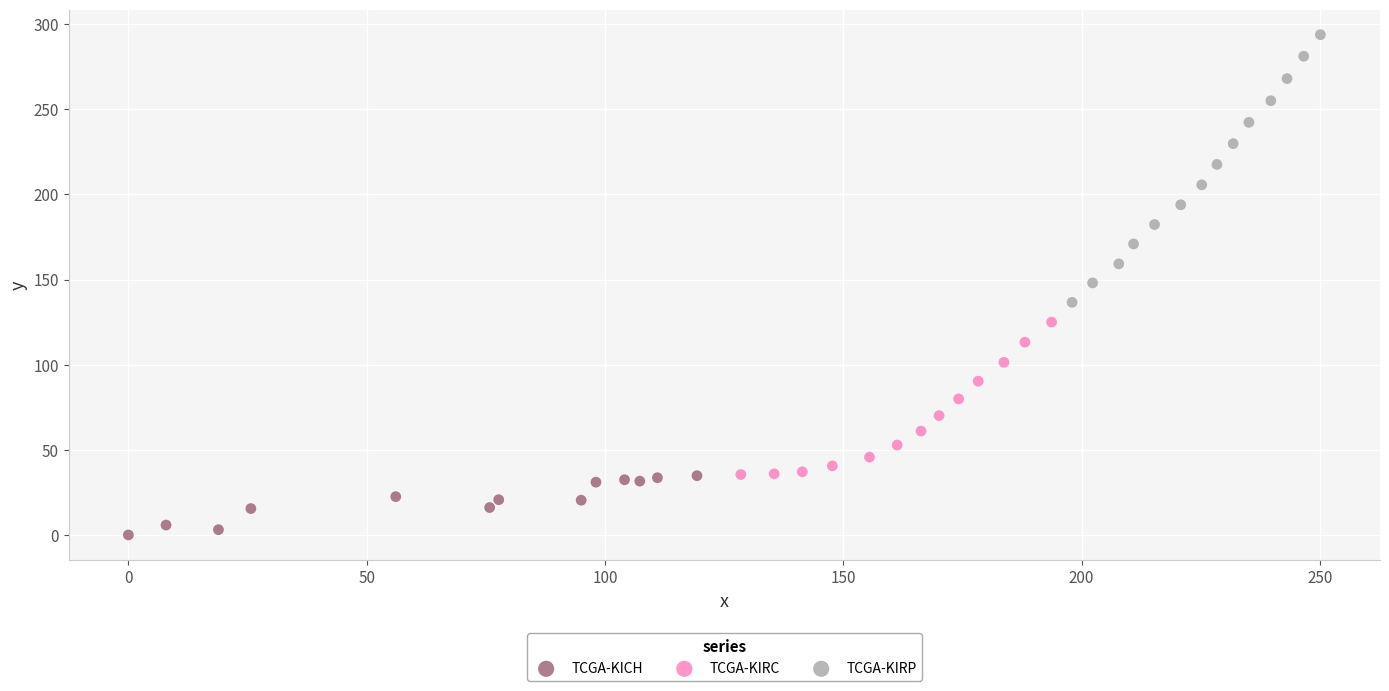

Which series contains the lowest Y value?

TCGA-KICH